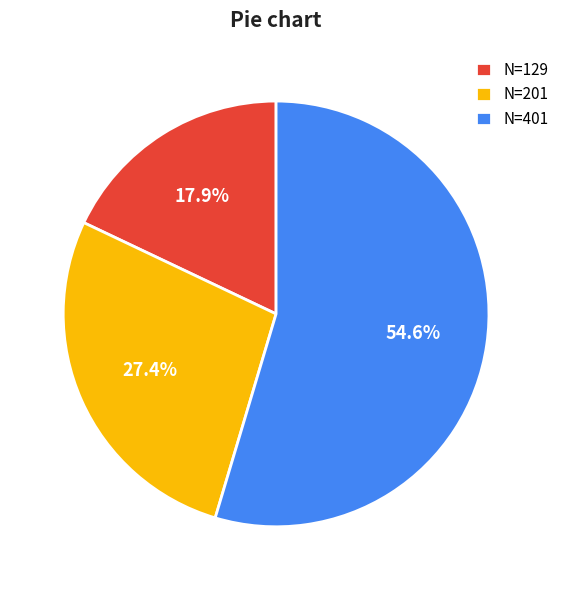

To the nearest percent, what is the average slice percentage?

33%